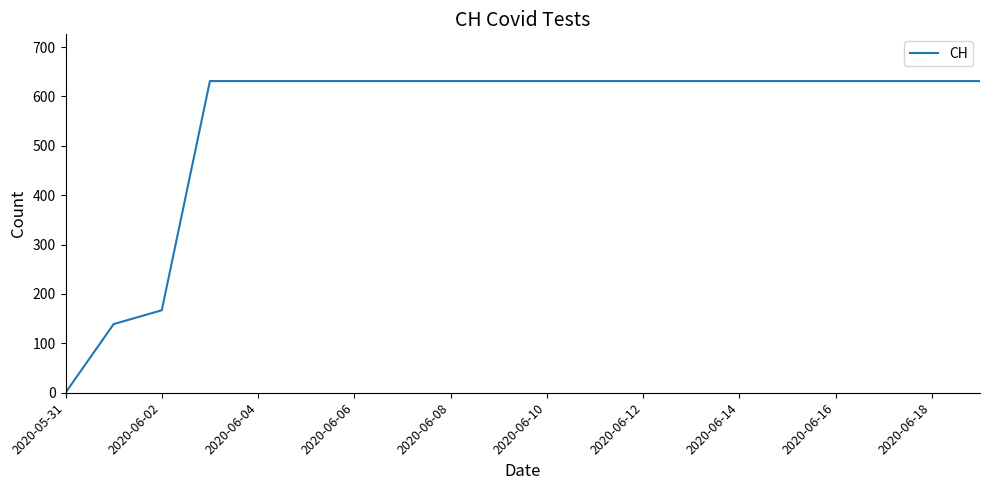

What is the greatest value displayed?

631